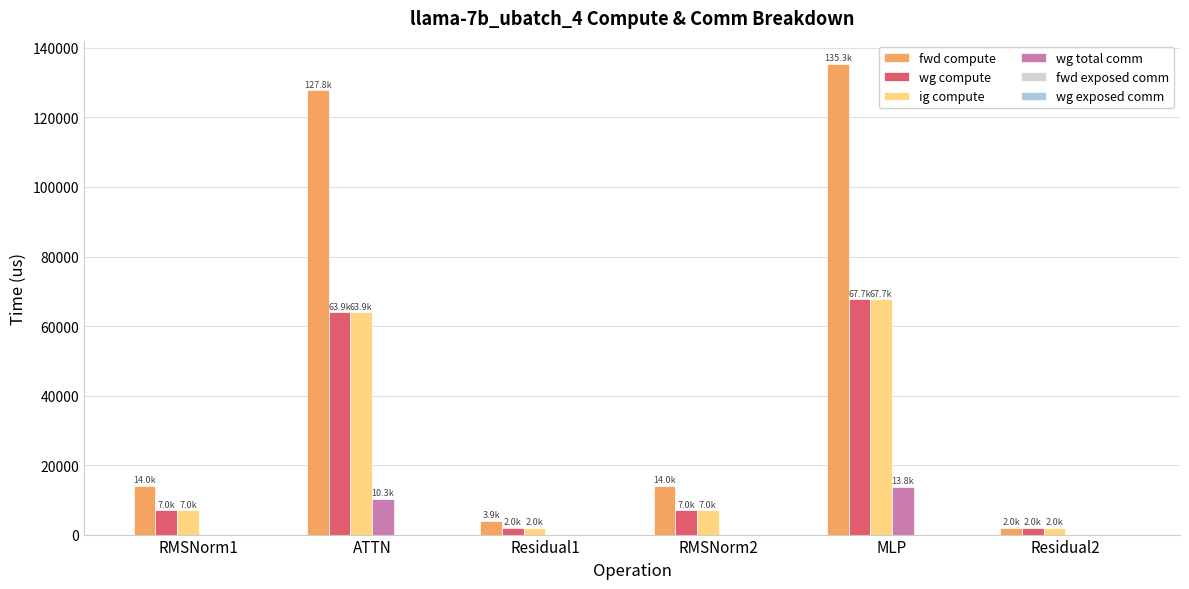

Is it true that ig compute equals 63912.6 at ATTN?

True